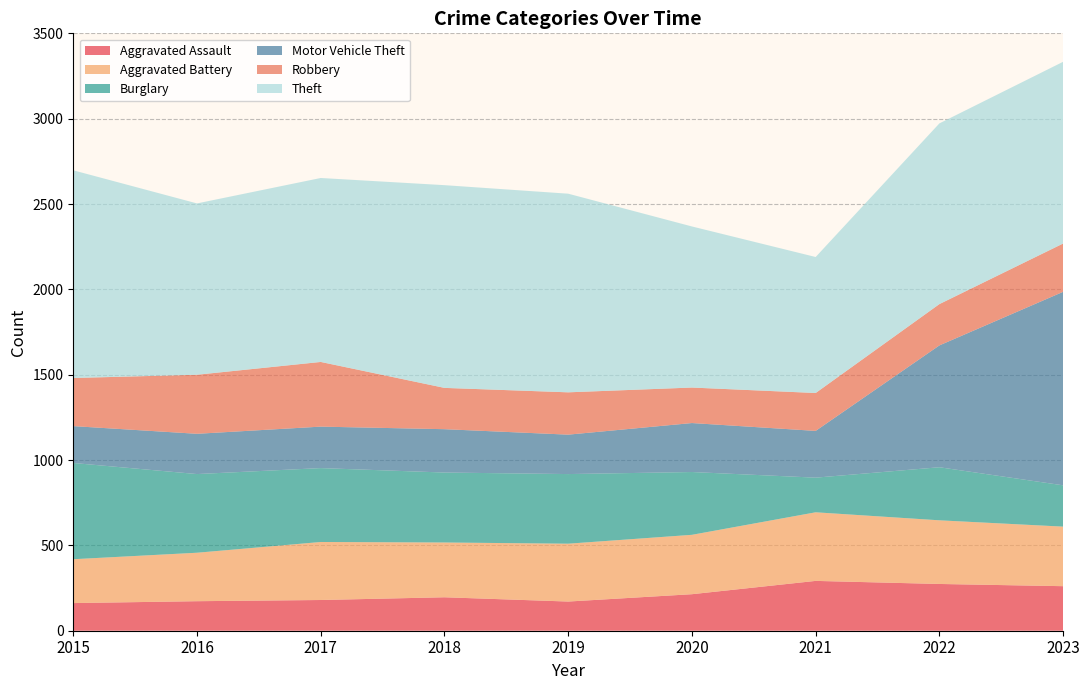

Reading right to left, extract all data points from this chart.

Aggravated Assault: 2023=261	2022=274	2021=292	2020=214	2019=171	2018=196	2017=180	2016=173	2015=162
Aggravated Battery: 2023=349	2022=373	2021=402	2020=348	2019=339	2018=321	2017=340	2016=284	2015=257
Burglary: 2023=242	2022=311	2021=203	2020=368	2019=408	2018=410	2017=433	2016=461	2015=564
Motor Vehicle Theft: 2023=1134	2022=714	2021=274	2020=287	2019=231	2018=254	2017=243	2016=236	2015=216
Robbery: 2023=283	2022=242	2021=222	2020=208	2019=248	2018=242	2017=379	2016=346	2015=282
Theft: 2023=1065	2022=1059	2021=797	2020=944	2019=1164	2018=1188	2017=1078	2016=1004	2015=1217